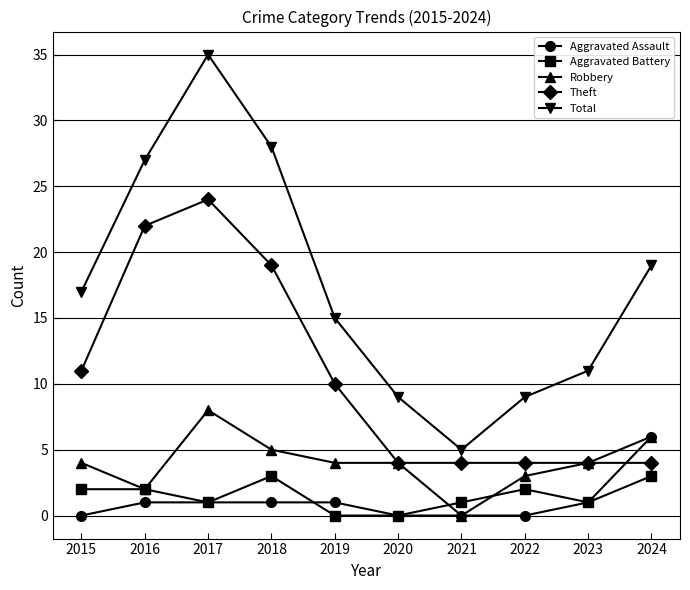

Reading left to right, what are all the values shown in this chart?

Aggravated Assault: 0	1	1	1	1	0	0	0	1	6
Aggravated Battery: 2	2	1	3	0	0	1	2	1	3
Robbery: 4	2	8	5	4	4	0	3	4	6
Theft: 11	22	24	19	10	4	4	4	4	4
Total: 17	27	35	28	15	9	5	9	11	19